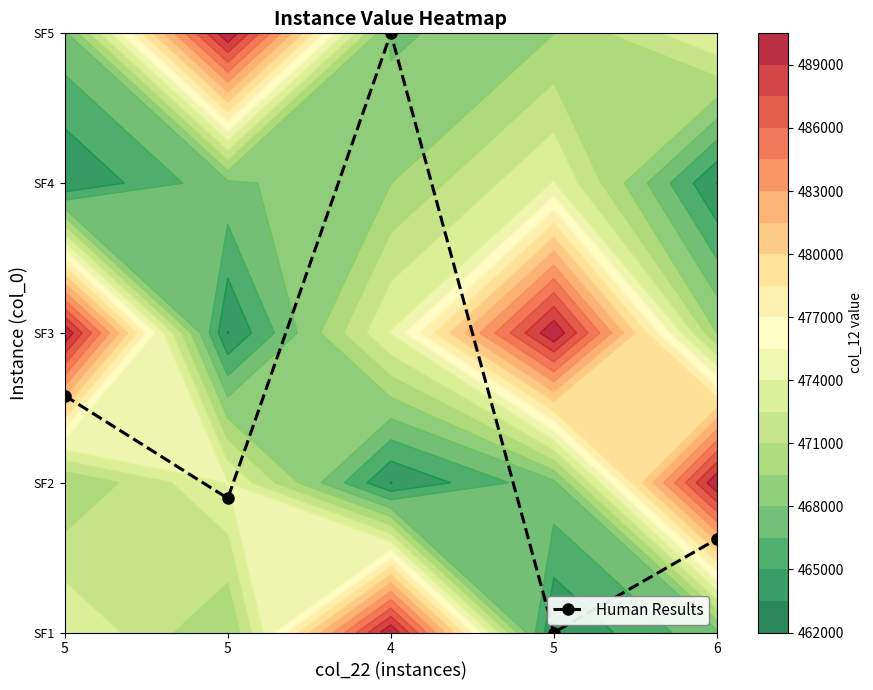

Count the number of data series in this chart.

1